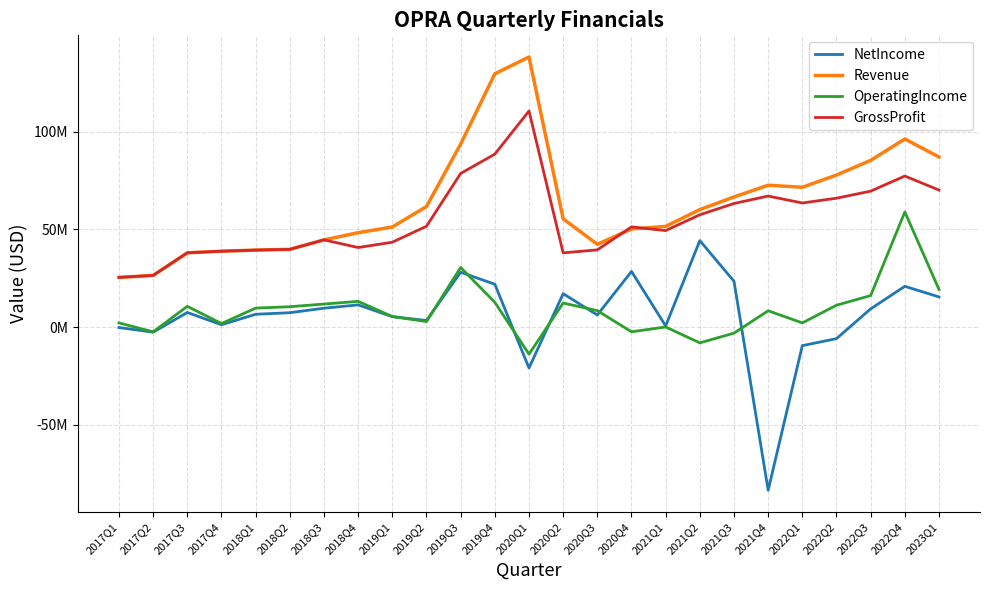

True or false: OperatingIncome and GrossProfit intersect in this chart.

False